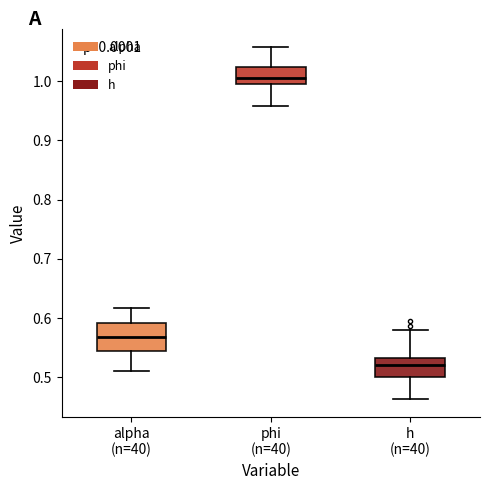

Reading left to right, transcribe this box plot: for each box, give where its median line is, the range the box spans, and where its two whiskers end, as read against the y-axis. The values are not printed on the chart, so give them approximately, as read against the axis.

alpha (n=40): median 0.57, box 0.54 to 0.59, whiskers 0.51 to 0.62
phi (n=40): median 1.01, box 1.00 to 1.02, whiskers 0.96 to 1.06
h (n=40): median 0.52, box 0.50 to 0.53, whiskers 0.46 to 0.58